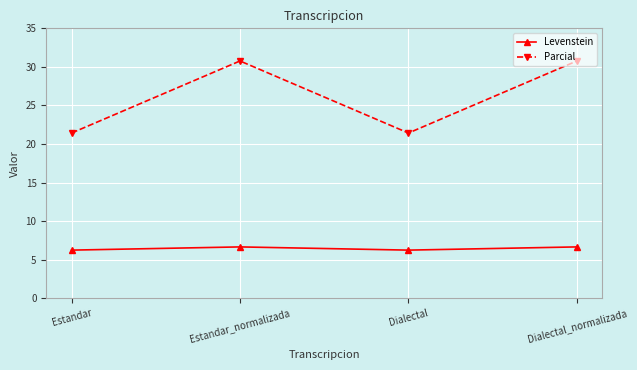

True or false: Levenstein has more than 2 interior local peaks.

False